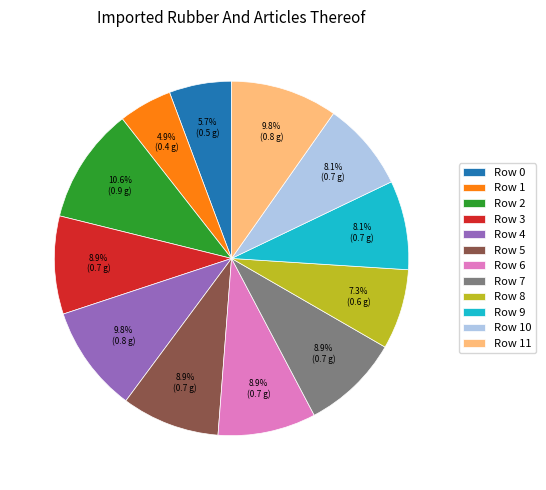

To the nearest percent, what percentage of the pie is Row 1?

5%